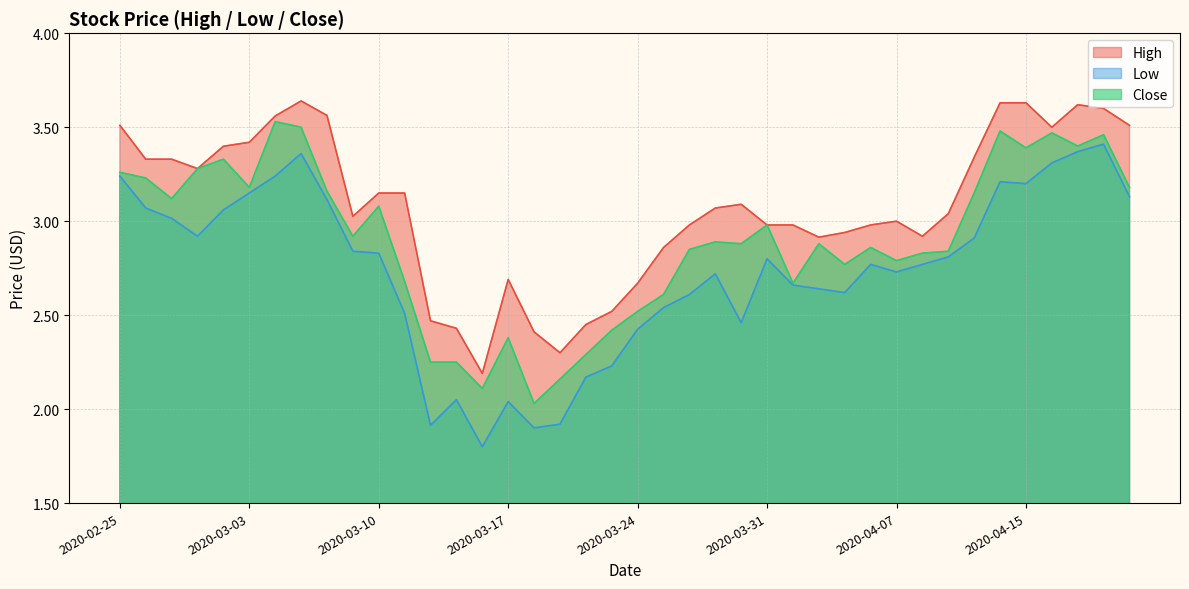

True or false: High and Low cross at least once.

False